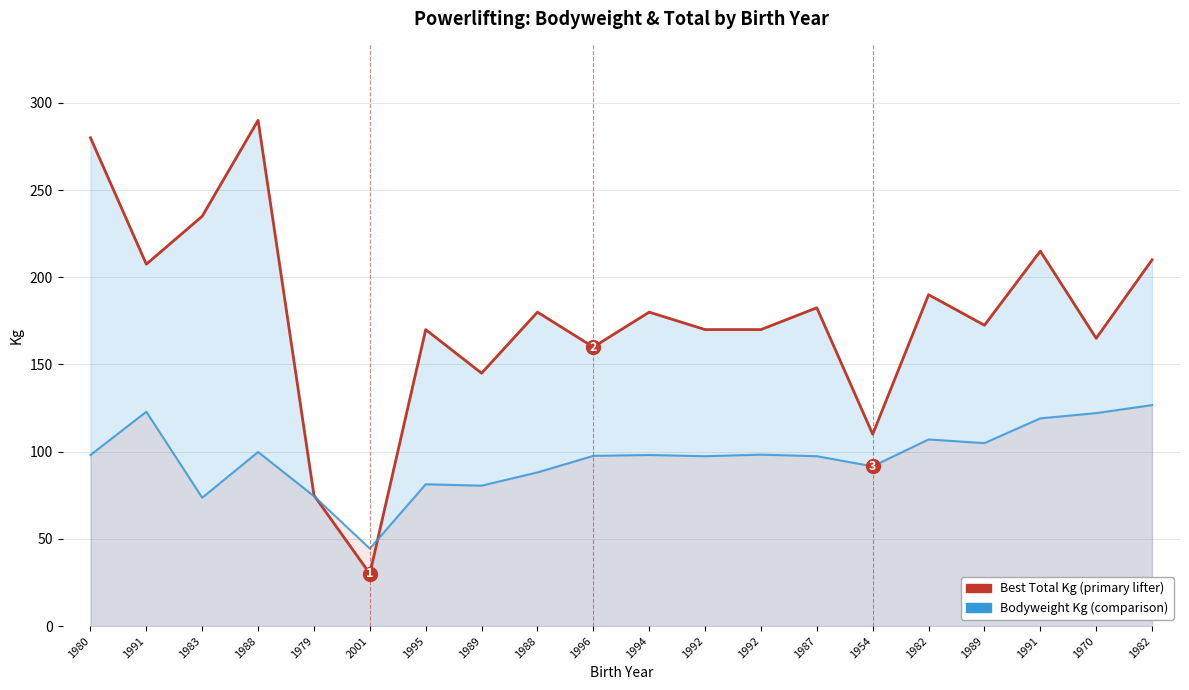

Which category has the lowest value in the Bodyweight Kg (average trend) series?

2001